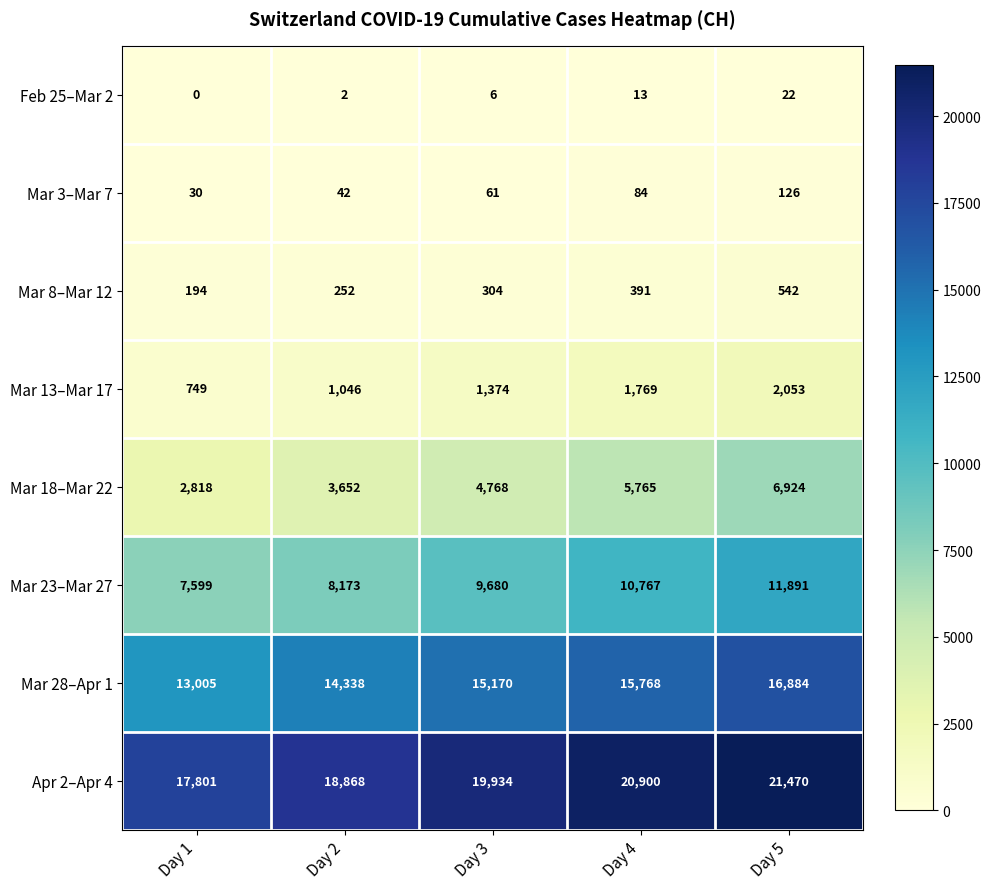

What is the spread (max minus min) of values at Day 3?

19928